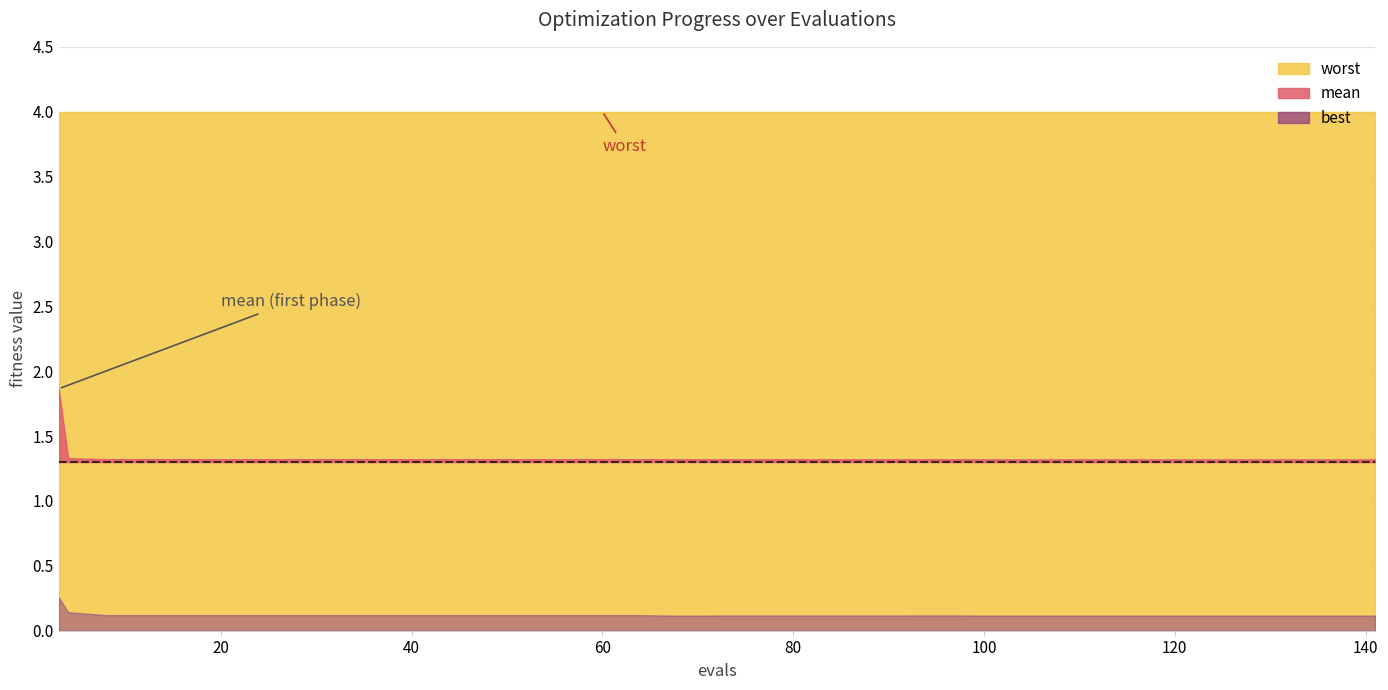

What is the difference between the highest and lowest values at 20?

3.9